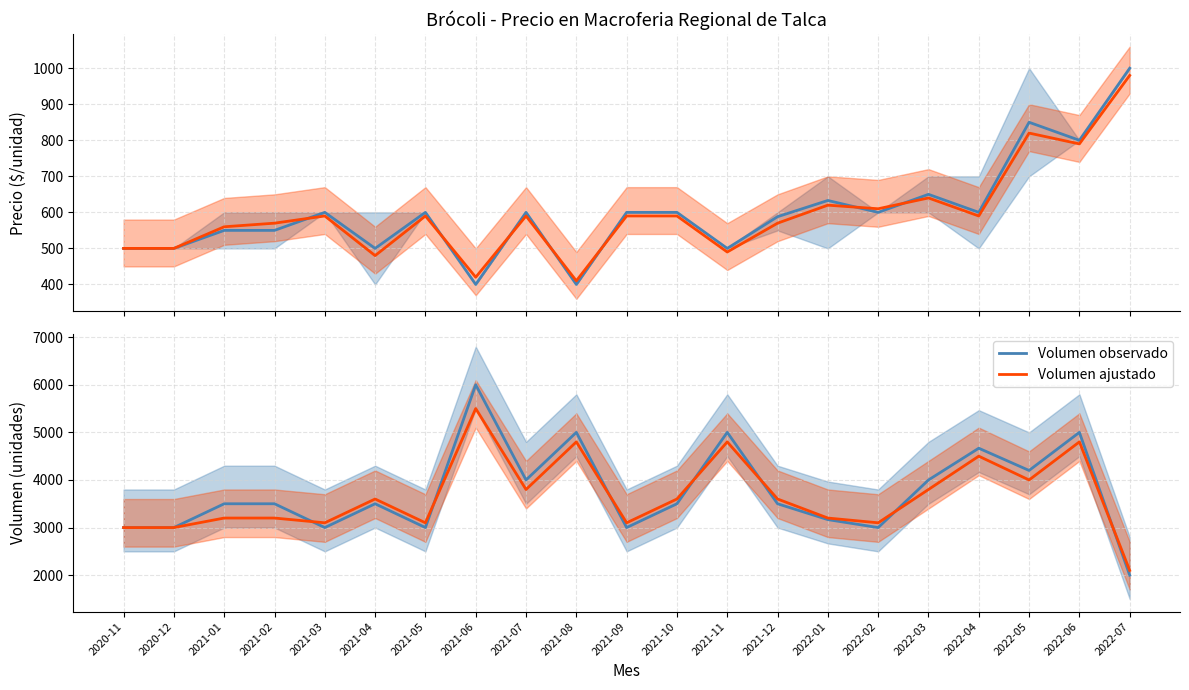

What is the difference between the maximum and minimum values in the Volumen ajustado series?

3400